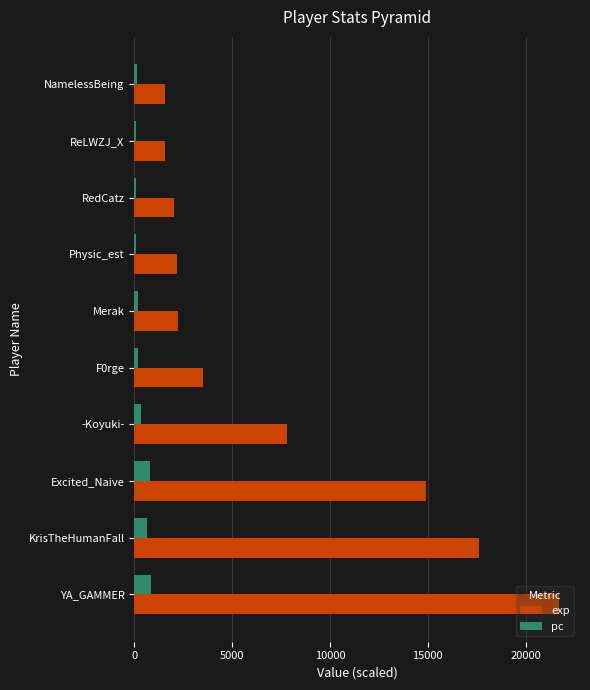

What is the total value across all series at YA_GAMMER?

22568.0